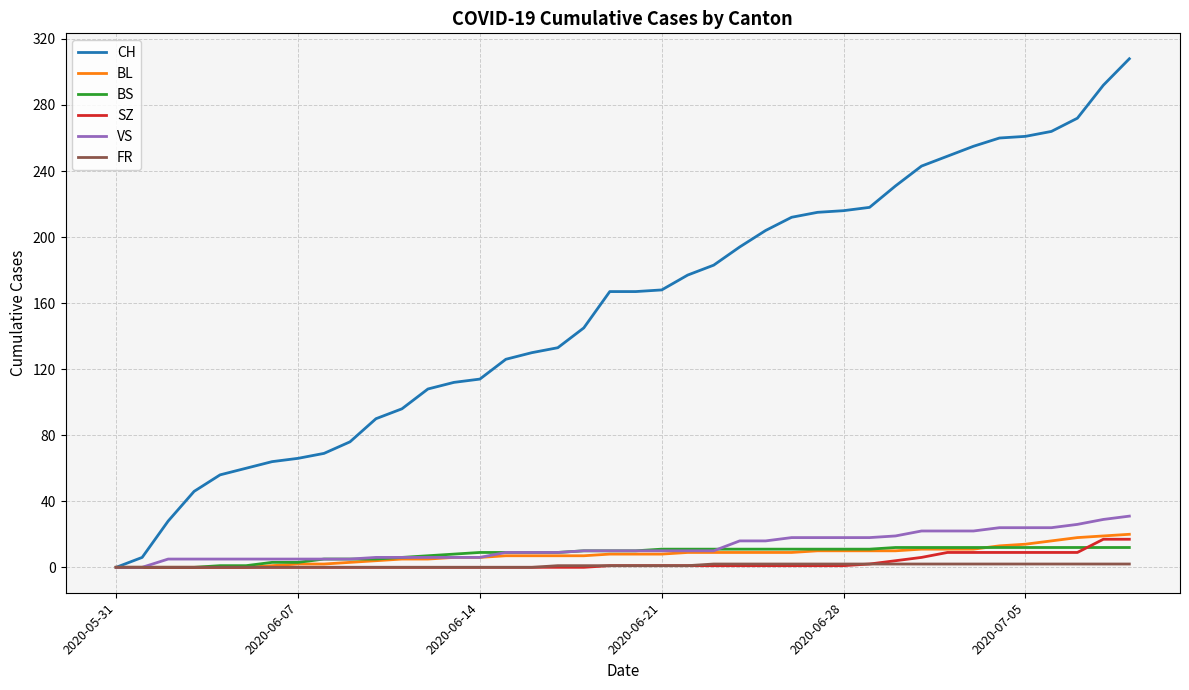

What is the maximum value shown in the chart?

308